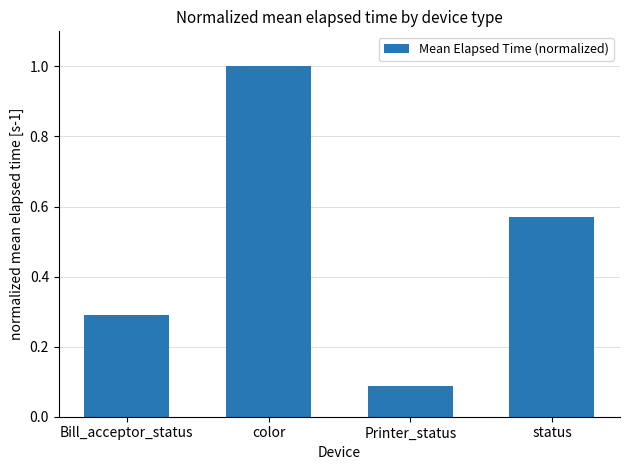

How many series are shown in this chart?

1